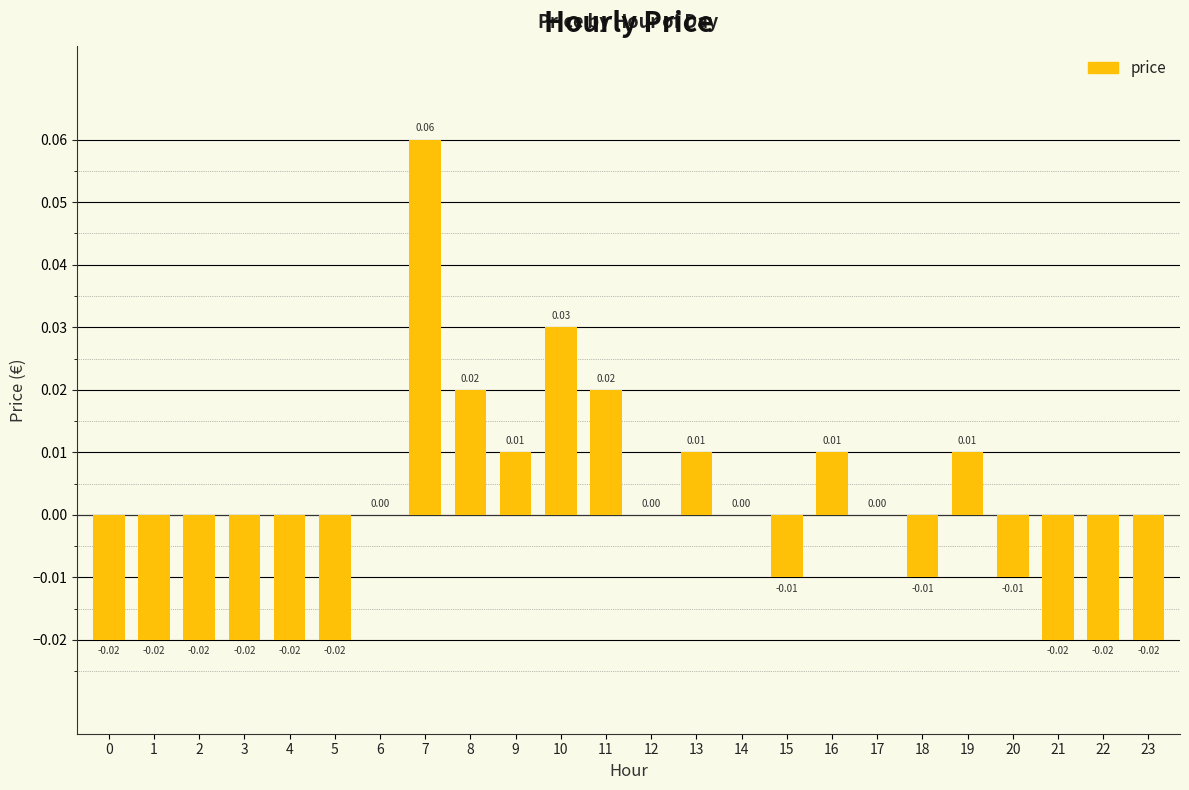

Between 12 and 22, which is larger?

12